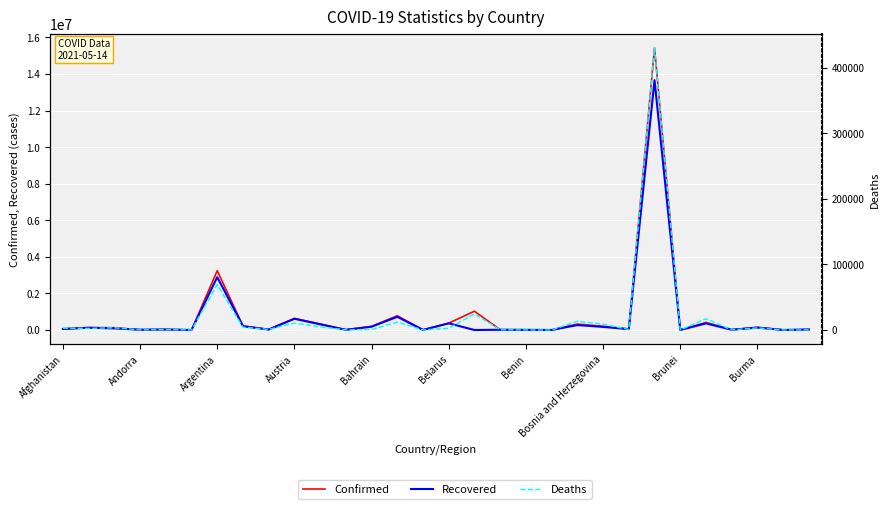

What is the sum of all Recovered values?

20325358